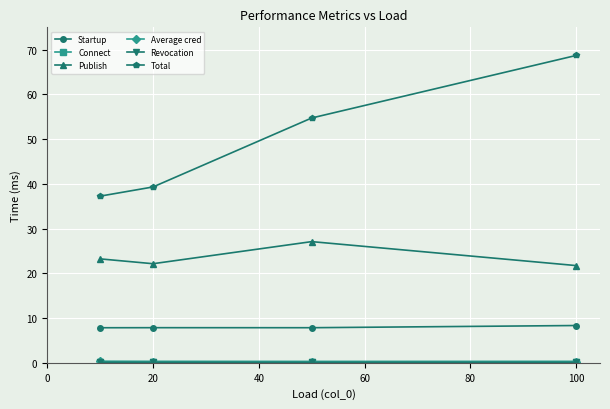

Which series has the widest spread of values?

Total